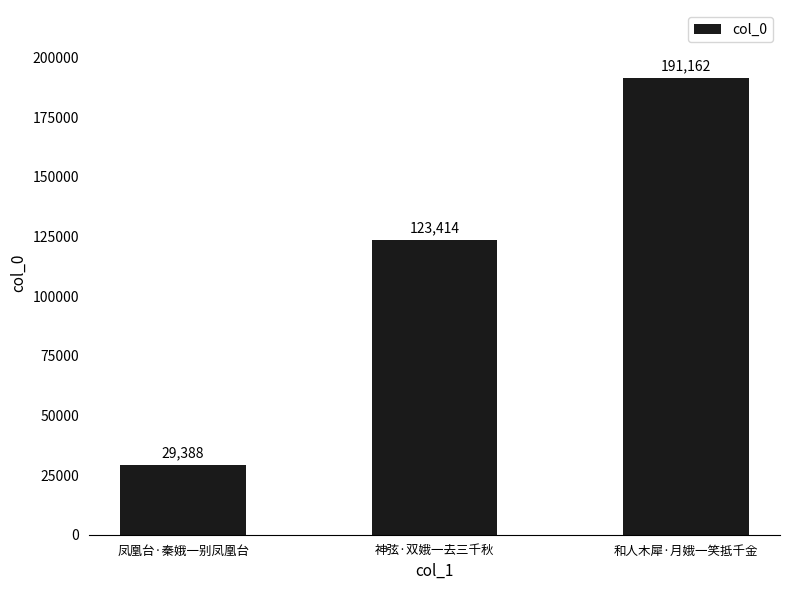

How many data points does each series have?

3